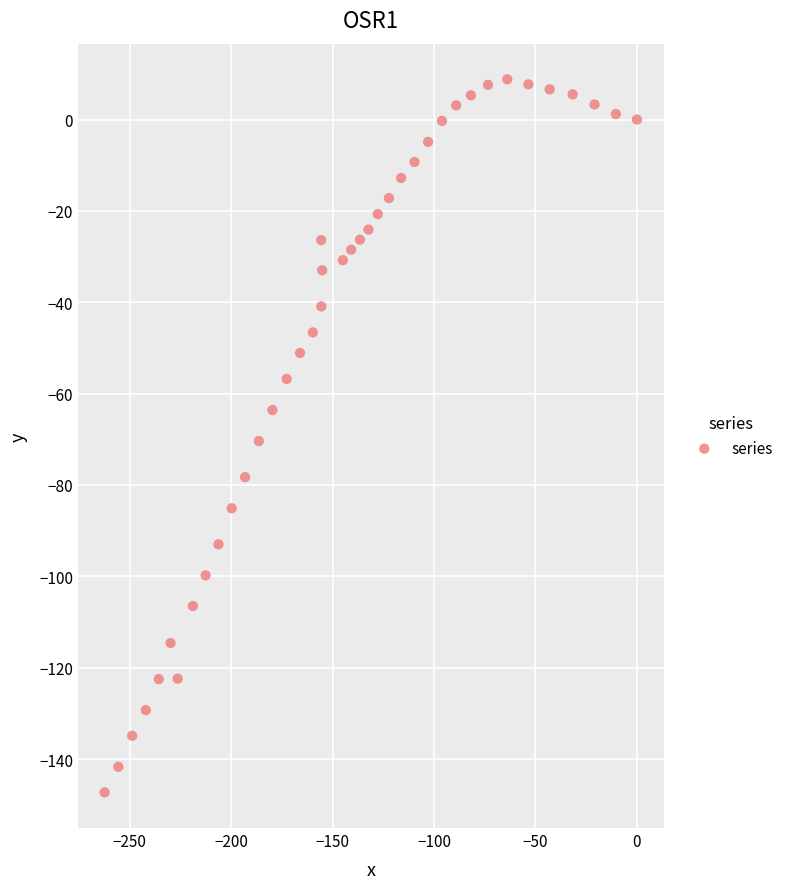

What is the range of X values (max minus min)?

262.3